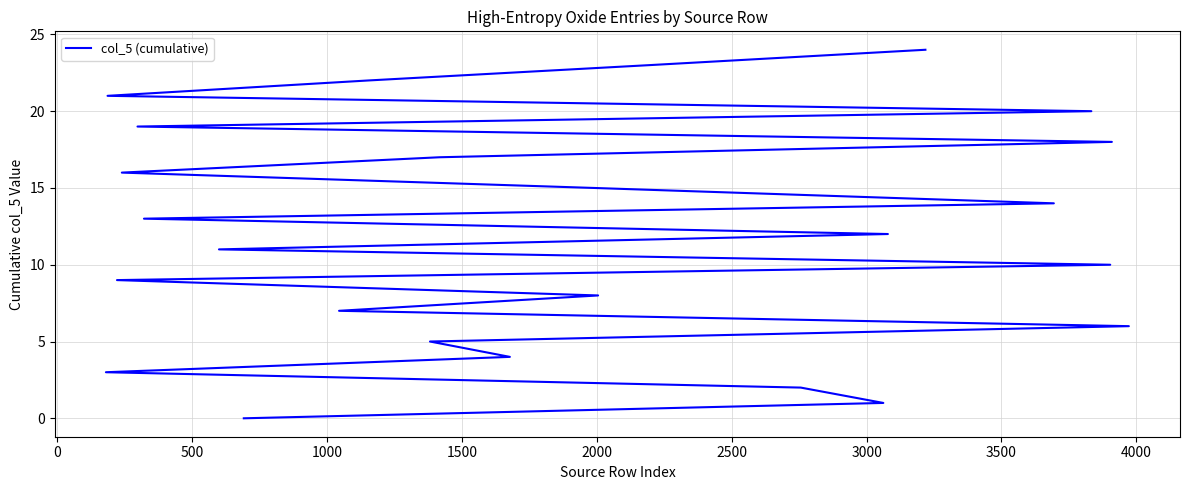

Does the chart have visible grid lines?

Yes